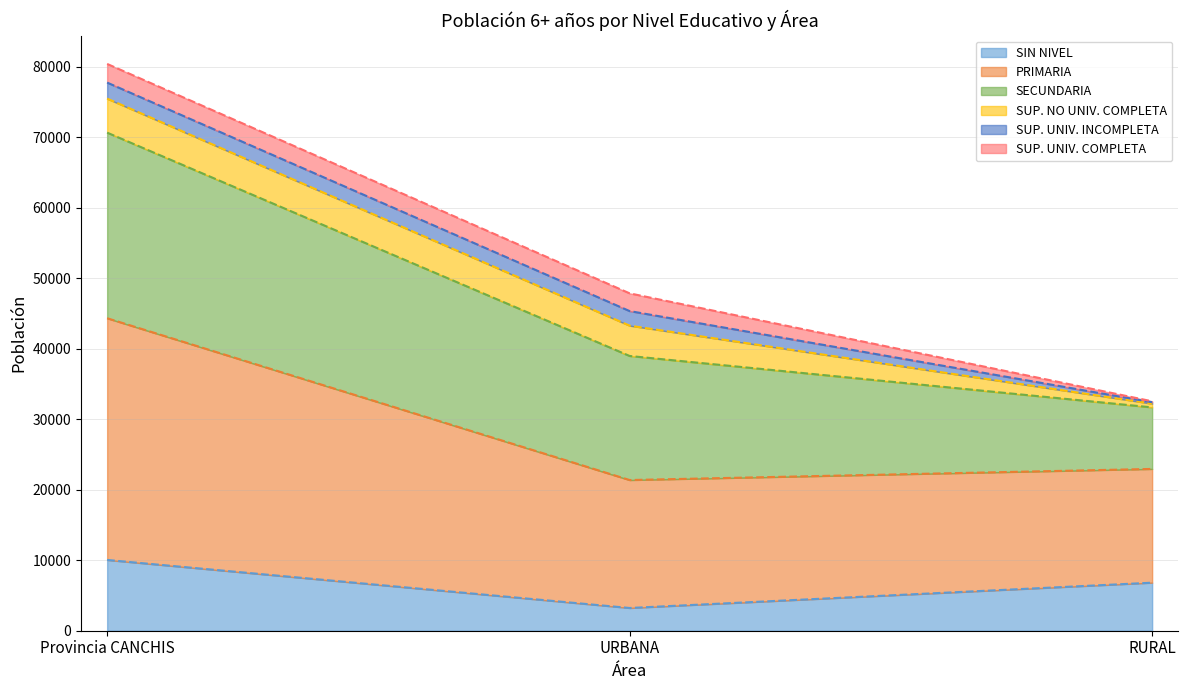

What is the highest value of the SIN NIVEL series?

10043